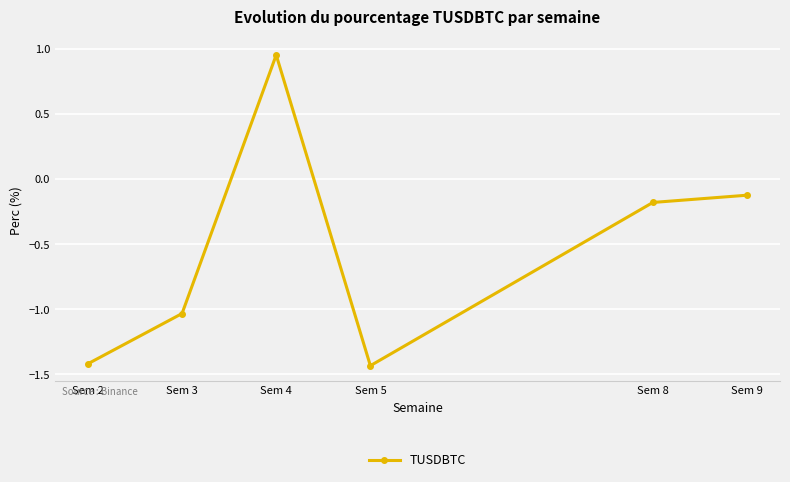

What is the change in value from Sem 2 to Sem 4?

+2.4